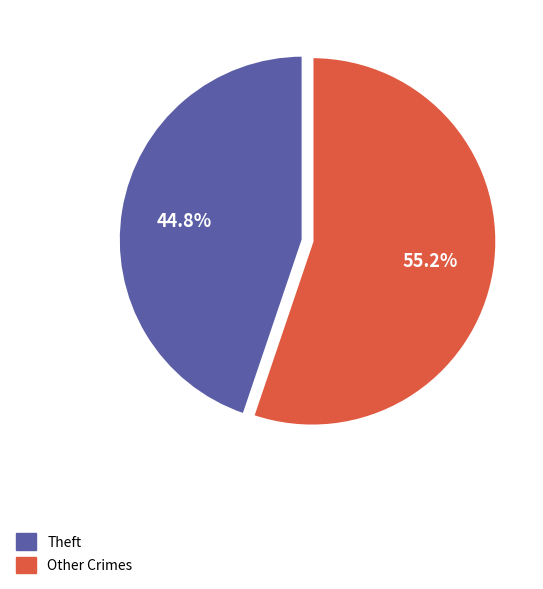

Is there any slice that represents more than half of the pie?

Yes